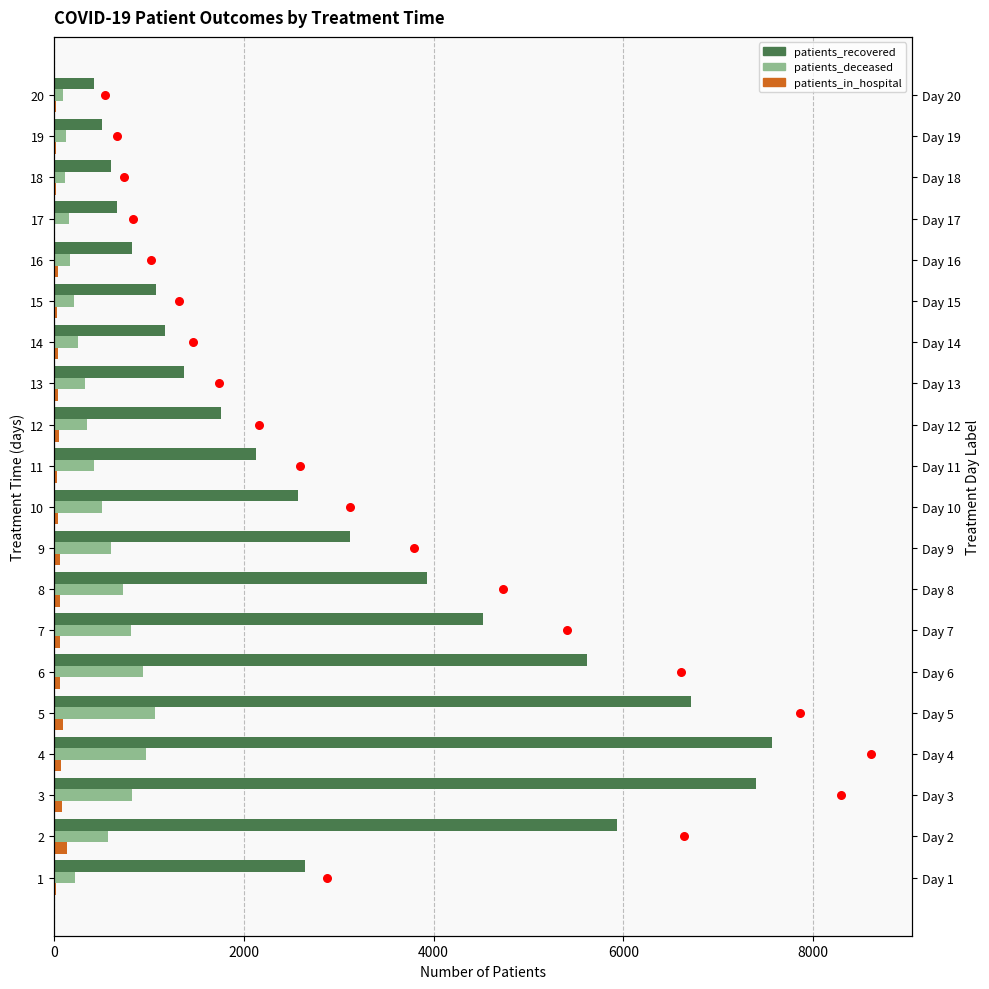

At how many categories does at least one series exceed 3994?

6